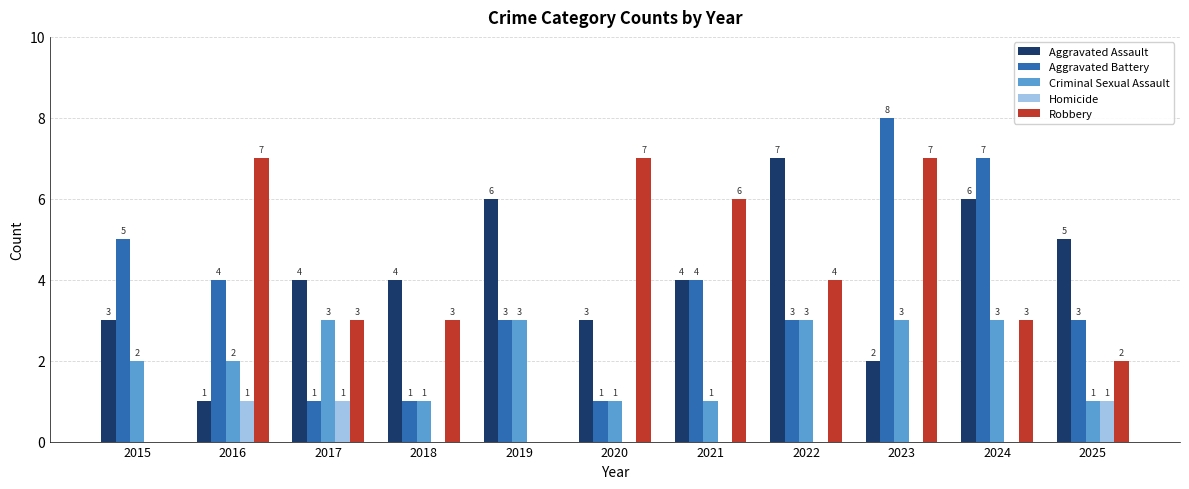

Which series has the largest total across all categories?

Aggravated Assault